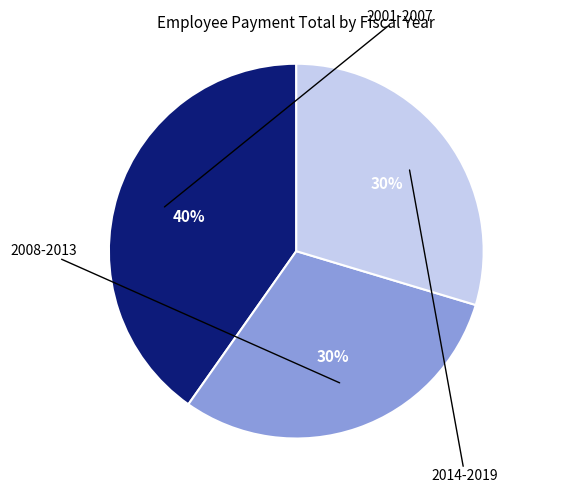

Is there a majority slice in this chart?

No